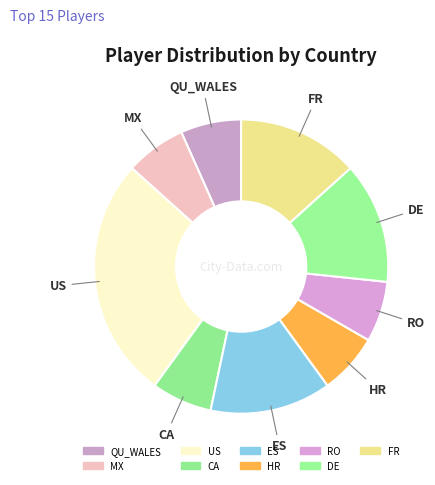

How many slices are in this pie chart?

9